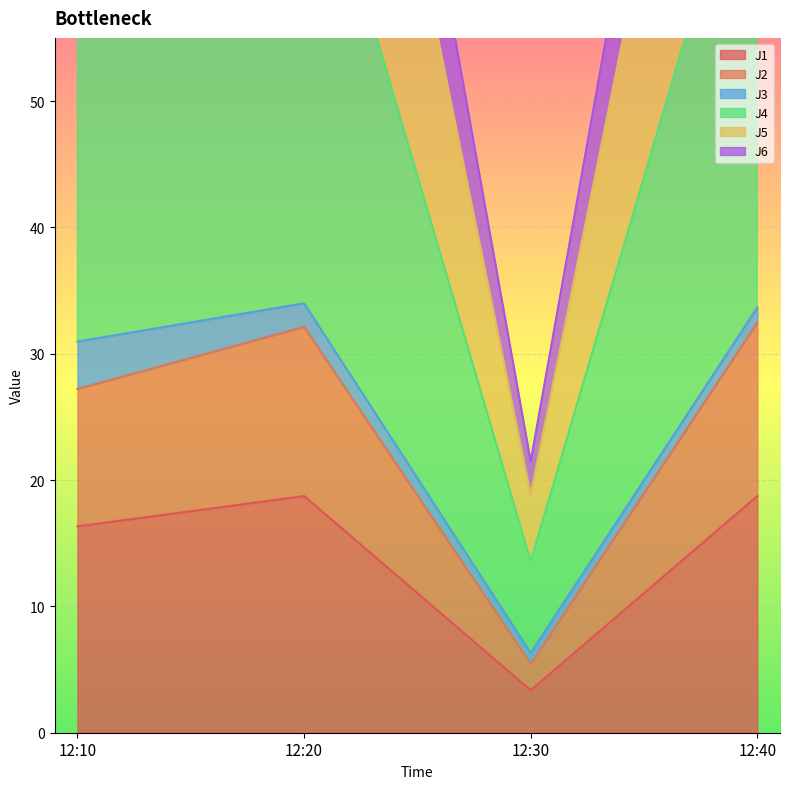

At which category does J6 reach its first local valley?

12:30